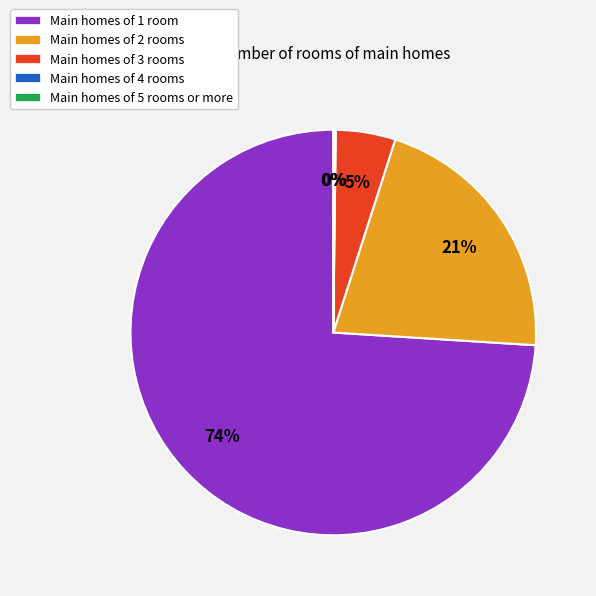

Is it true that Main homes of 1 room is 74% of the pie?

True